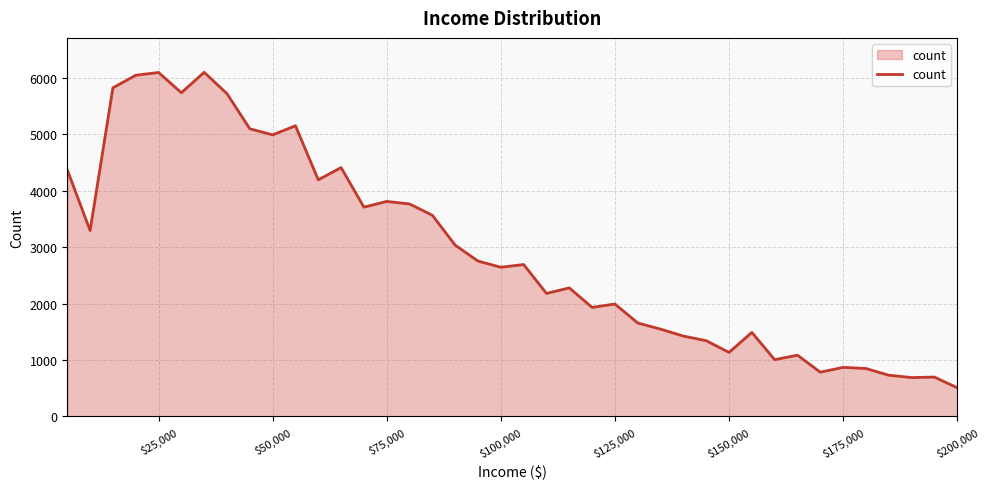

What is the average value?

2930